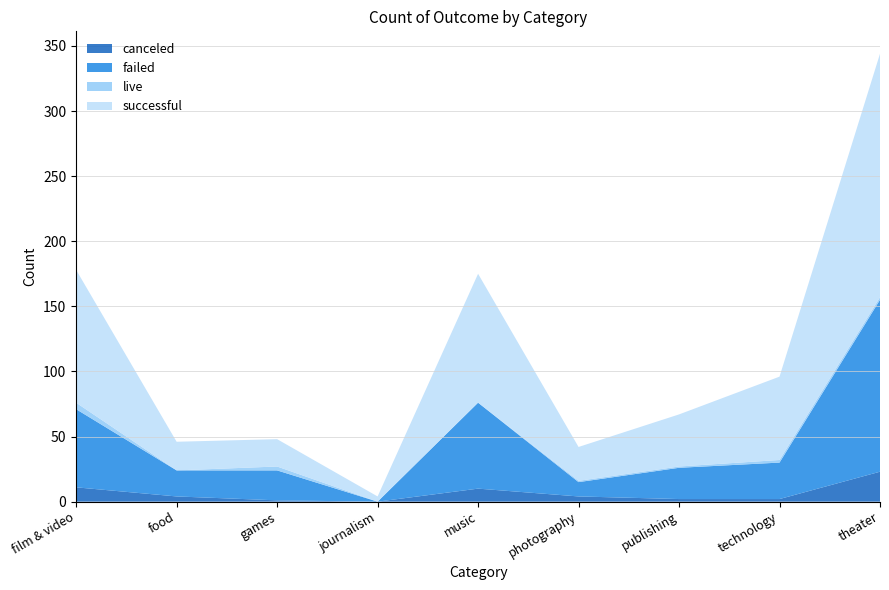

Reading right to left, what are all the values shown in this chart?

canceled: theater=23	technology=2	publishing=2	photography=4	music=10	journalism=0	games=1	food=4	film & video=11
failed: theater=132	technology=28	publishing=24	photography=11	music=66	journalism=0	games=23	food=20	film & video=60
live: theater=2	technology=2	publishing=1	photography=1	music=0	journalism=0	games=3	food=0	film & video=5
successful: theater=187	technology=64	publishing=40	photography=26	music=99	journalism=4	games=21	food=22	film & video=102